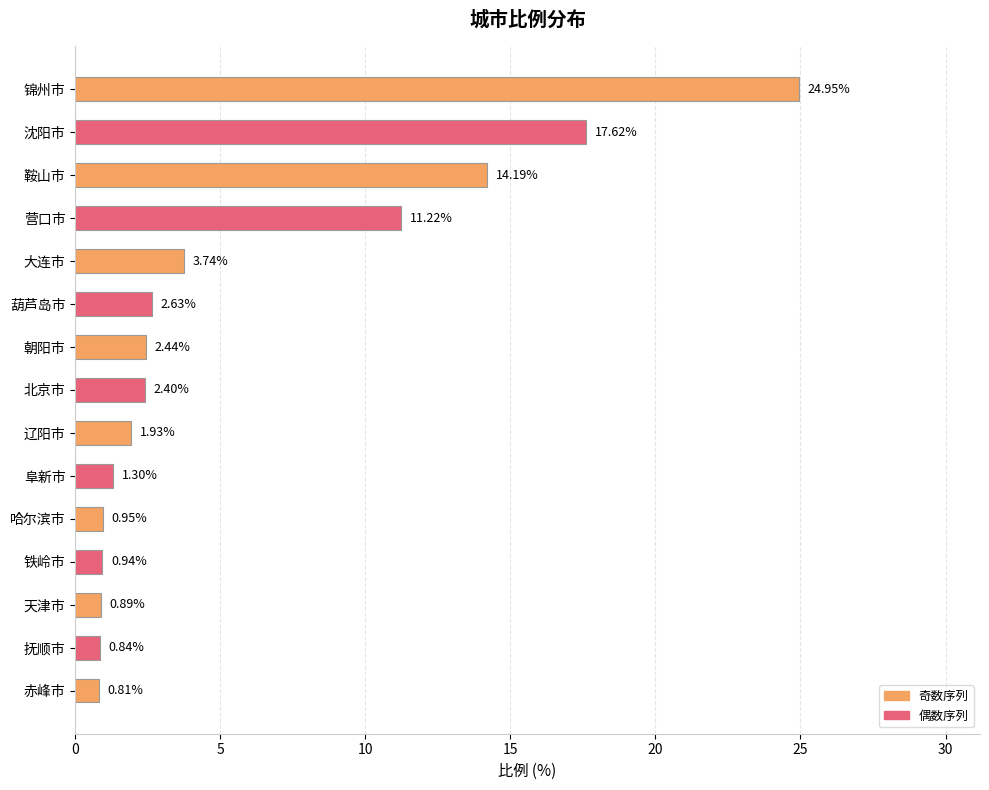

How many series are shown in this chart?

1